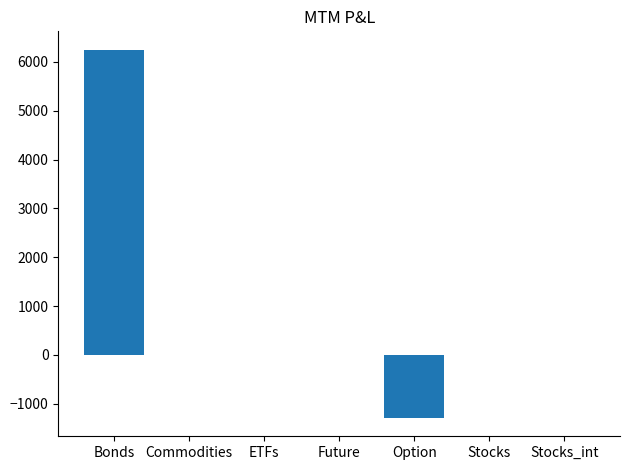

What is the sum of the values at Bonds and Option?

4961